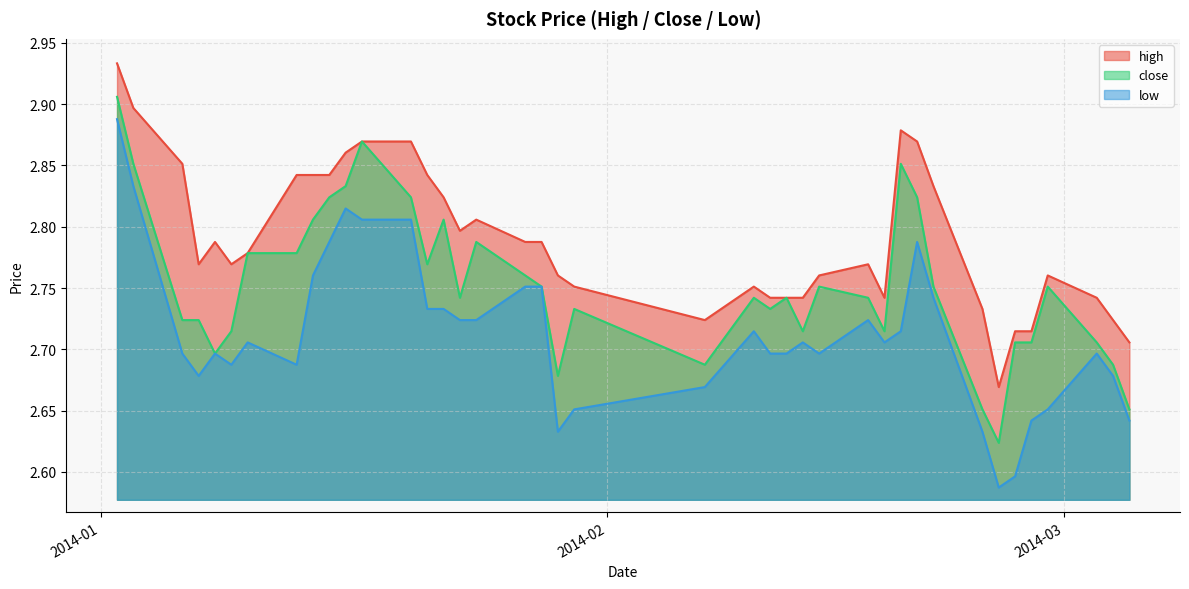

What is the greatest value displayed?

2.9